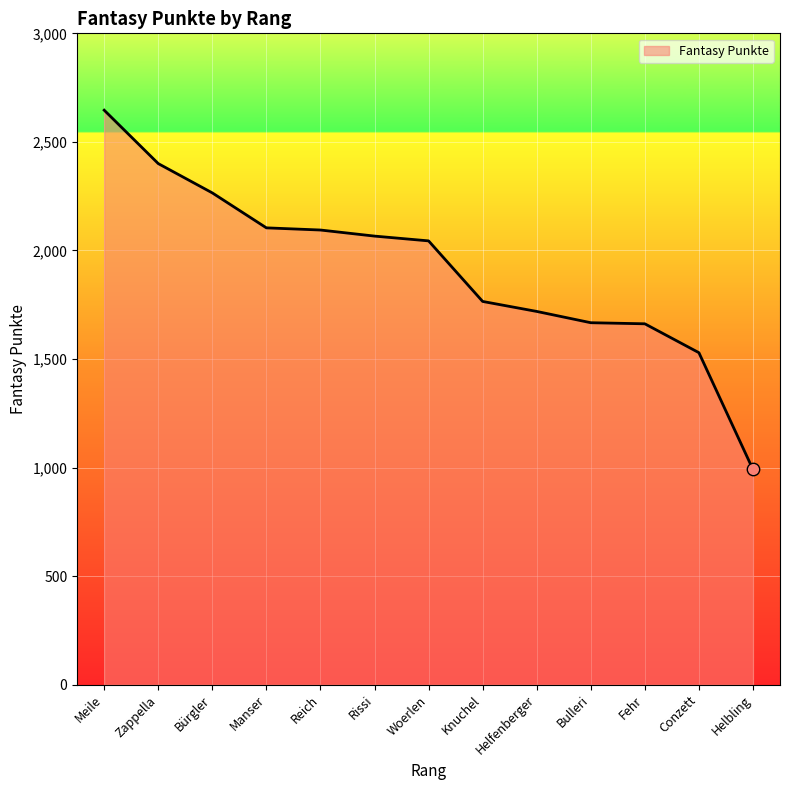

What is the ratio of the value at Meile to the value at Manser?

1.3